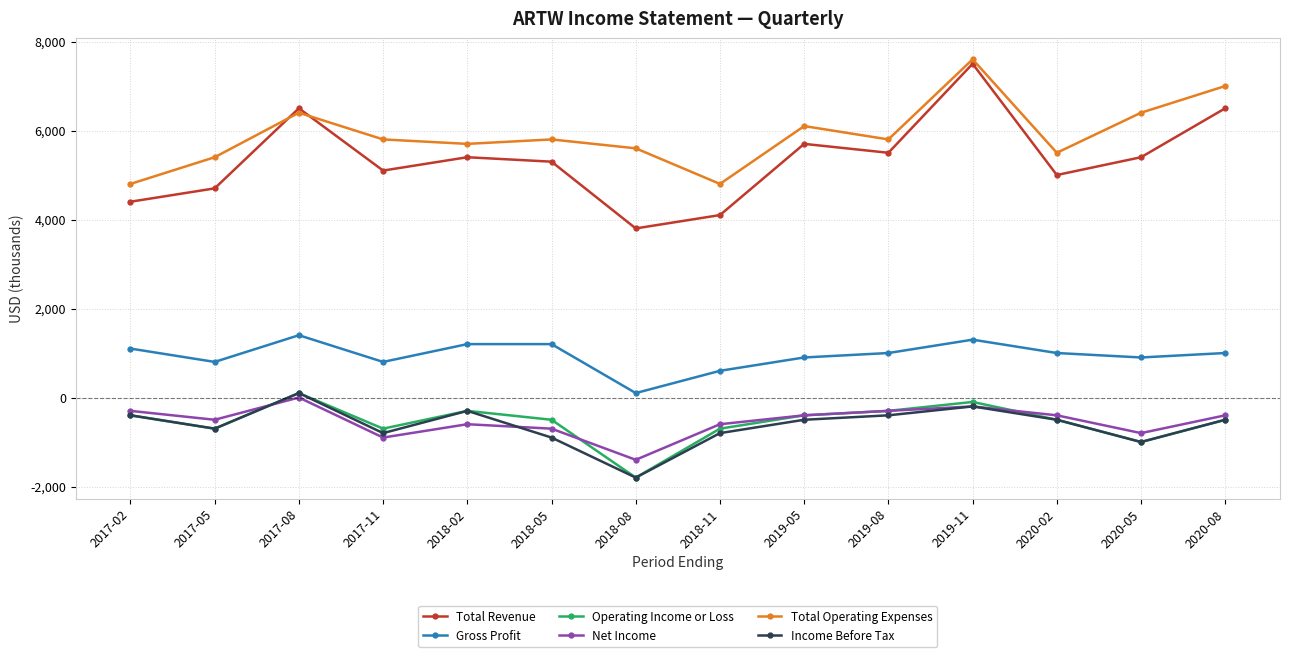

What is the value of the Operating Income or Loss point at the 9th from the left?

-400